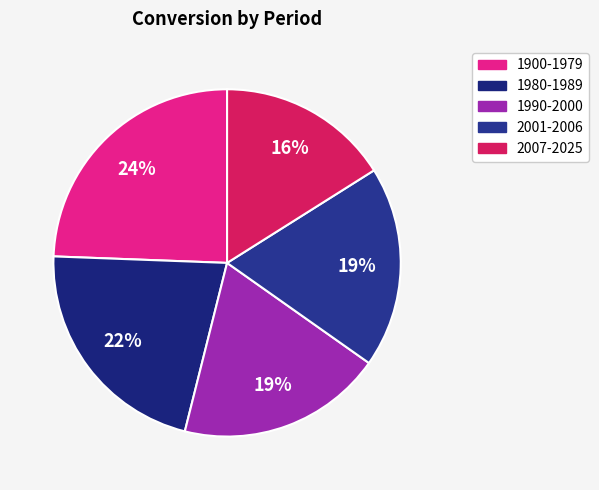

Is the sum of 2001-2006 and 2007-2025 greater than half?

No